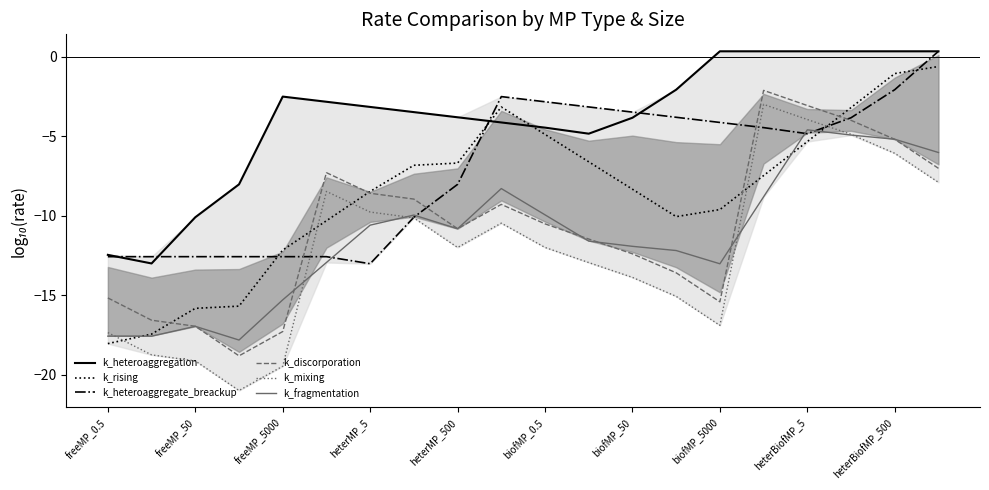

How many data points does each series have?

20